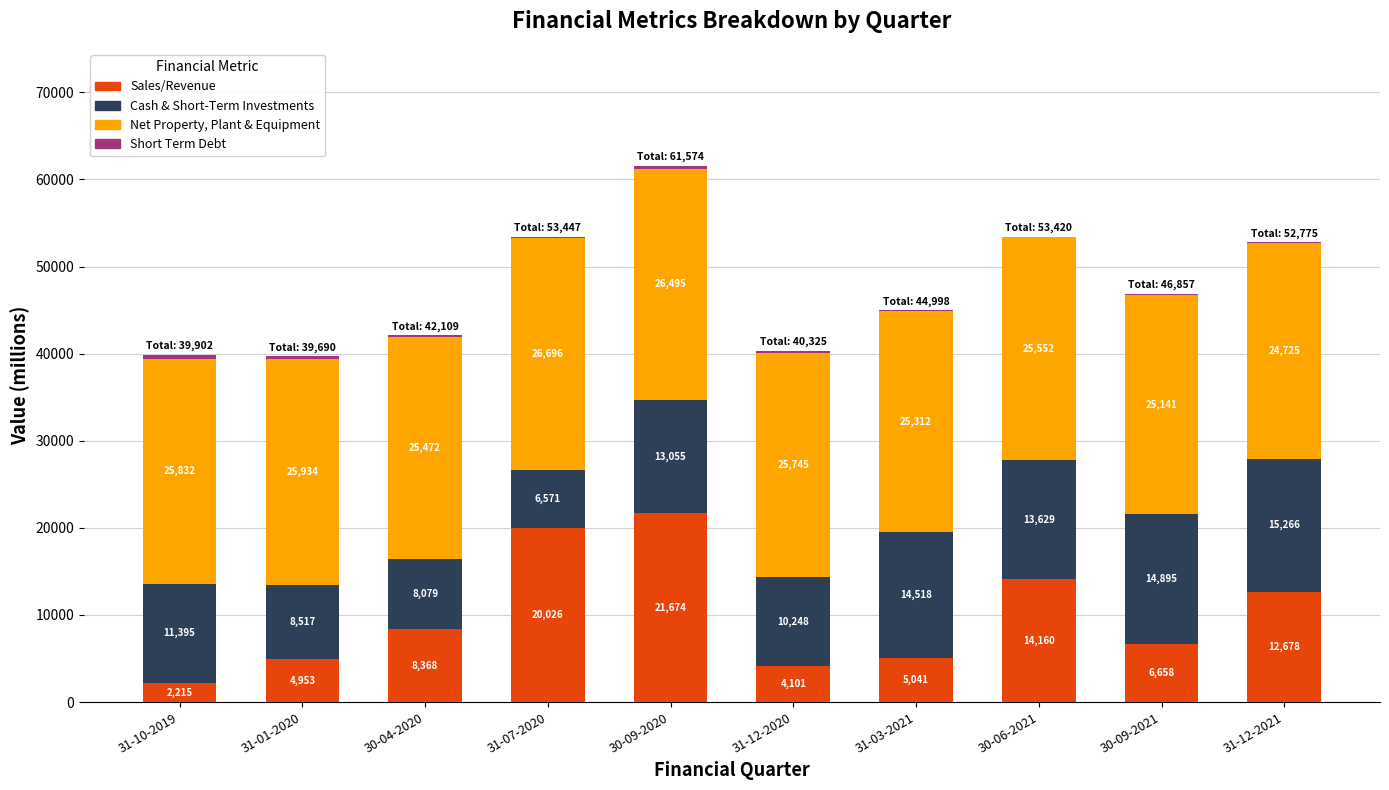

The Sales/Revenue series shows 8367.5 at 30-04-2020. True or false?

True